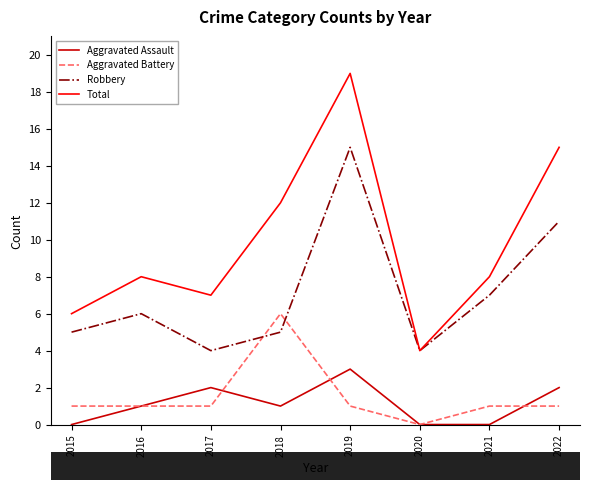

Rank the series at 2022 from highest to lowest value.

Total, Robbery, Aggravated Assault, Aggravated Battery